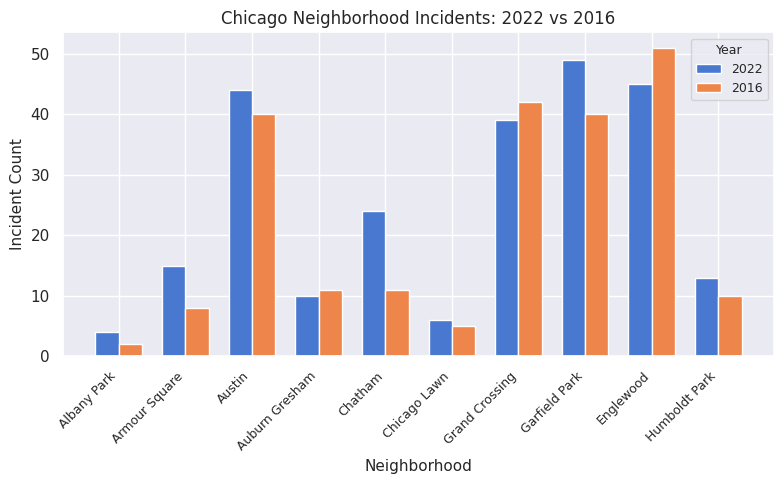

What is the difference between the 2016 values at Garfield Park and Armour Square?

32